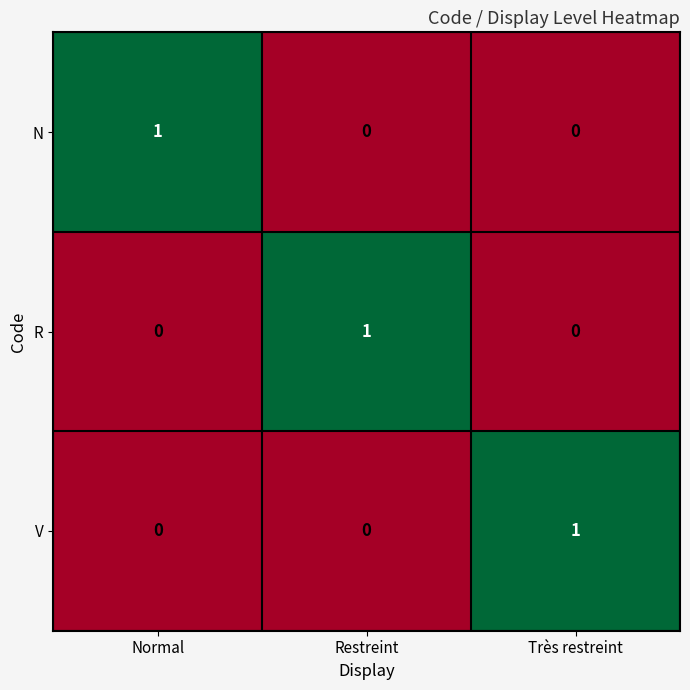

The V series shows 0 at Restreint. True or false?

True